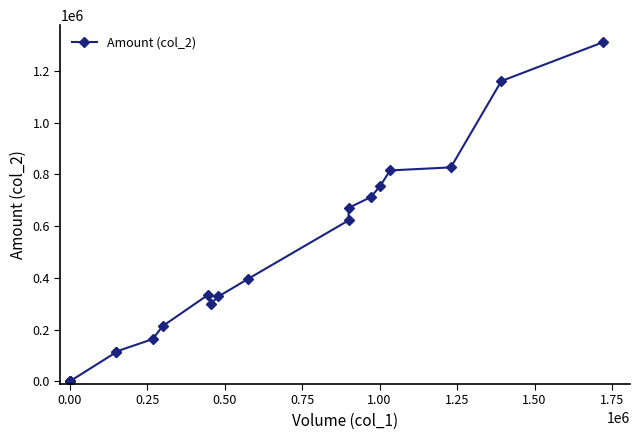

What position from the right is 0.25?

18